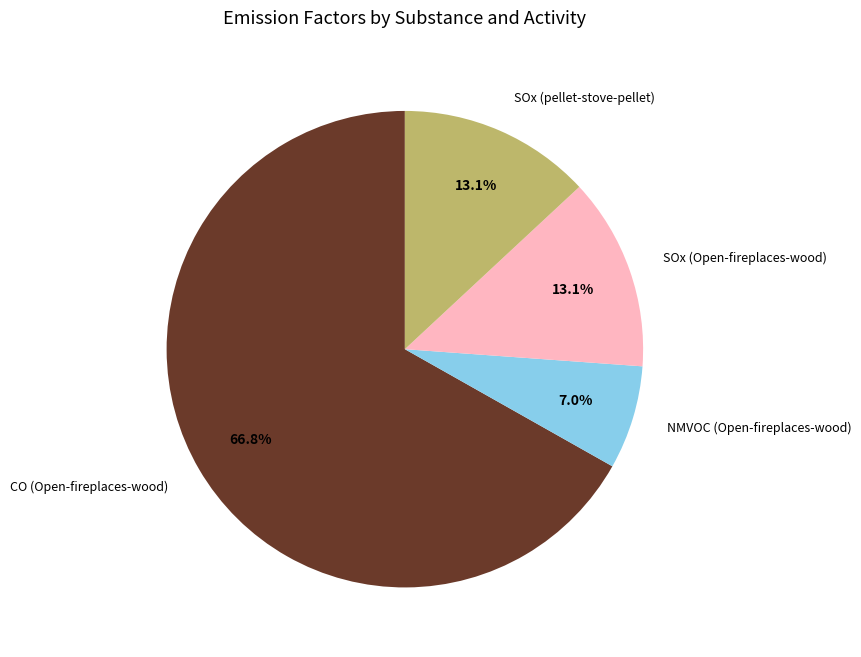

What is the smallest slice in the pie chart?

NMVOC (Open-fireplaces-wood)